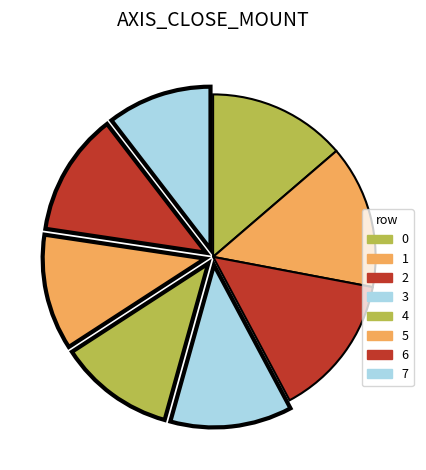

Is it true that 6 is 12% of the pie?

True